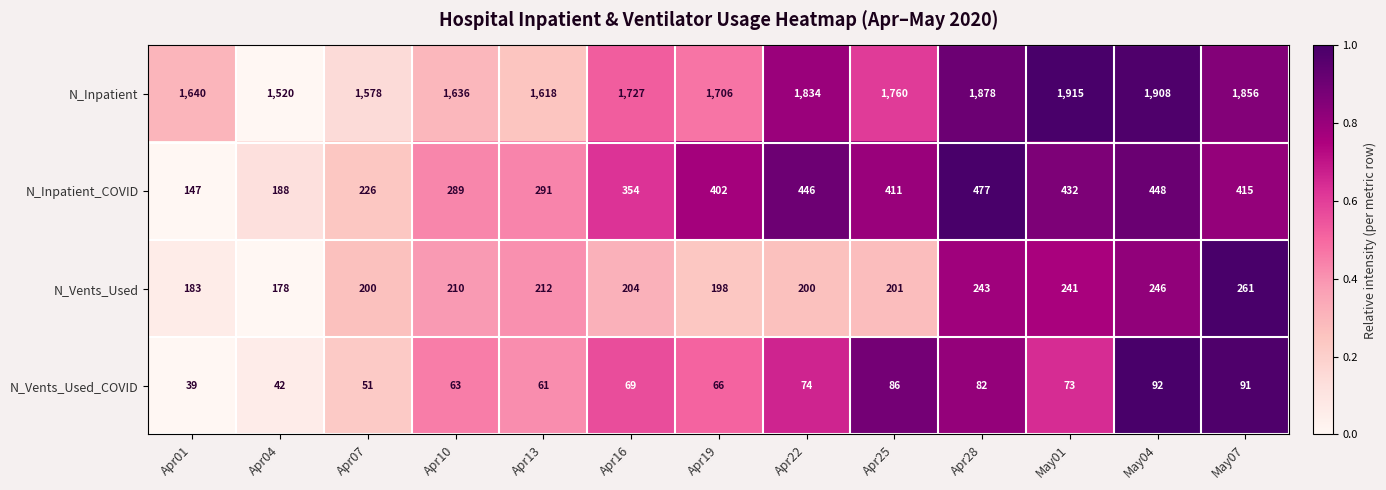

Between Apr01 and Apr22, which series saw the biggest shift?

N_Inpatient_COVID